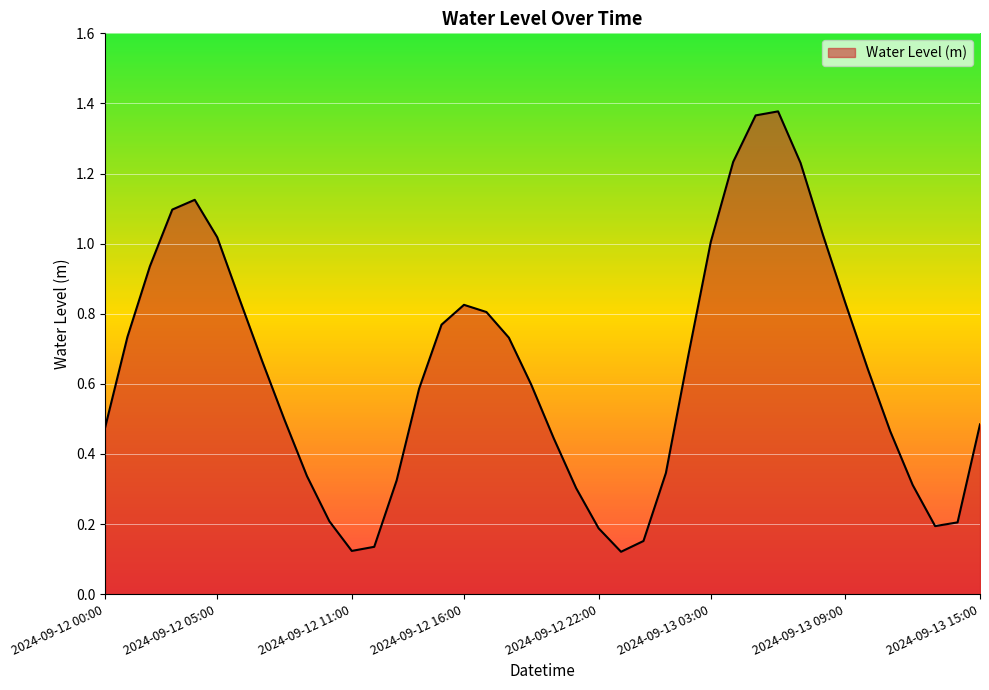

Does the chart display data point markers on the line(s)?

No